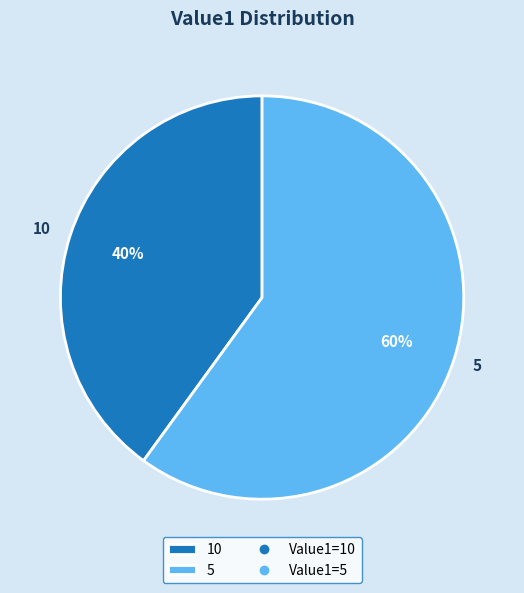

To the nearest percent, what is the difference between the largest and smallest slice percentages?

20%